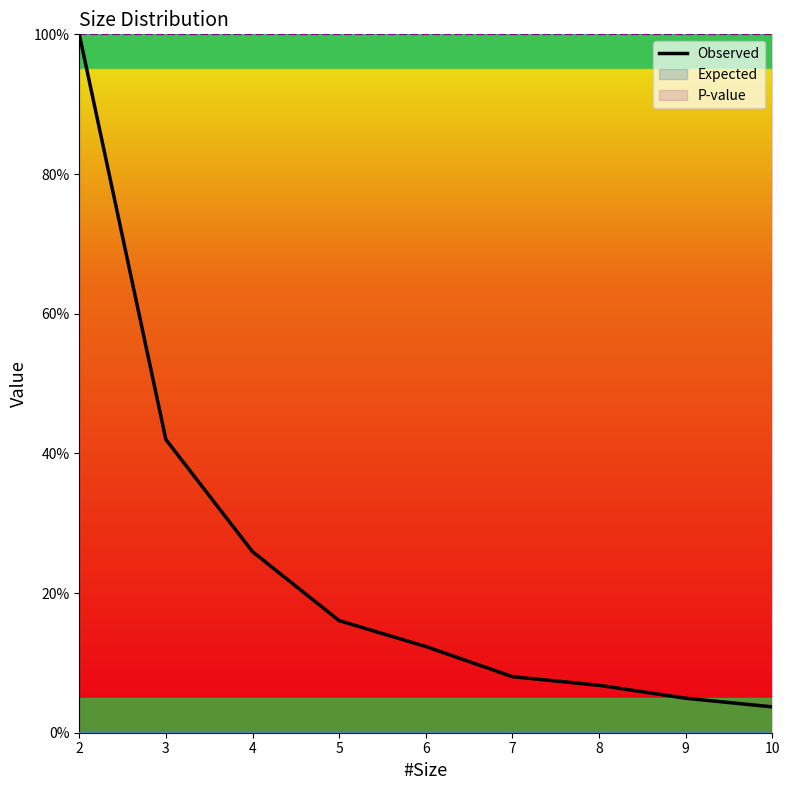

What is the change in value from 4 to 8?

-19.1